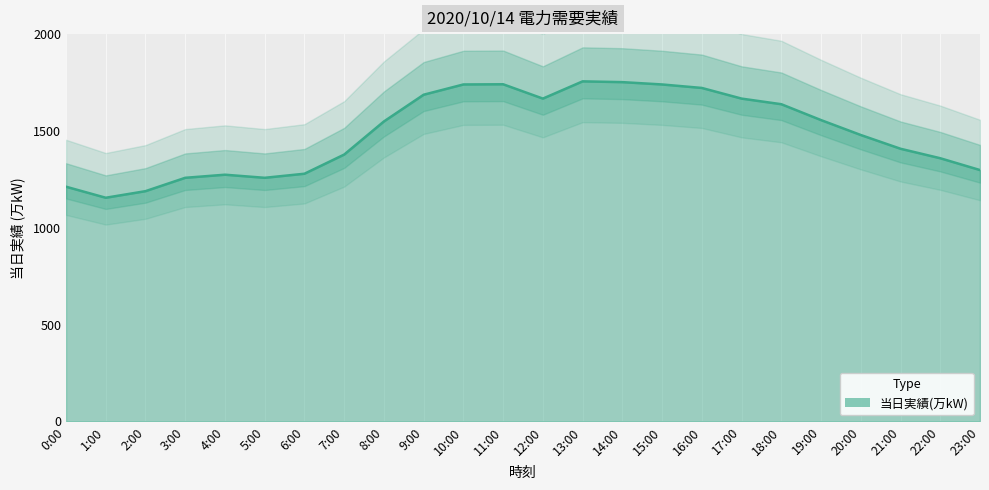

What is the sum of the values at 20:00 and 12:00?

3146